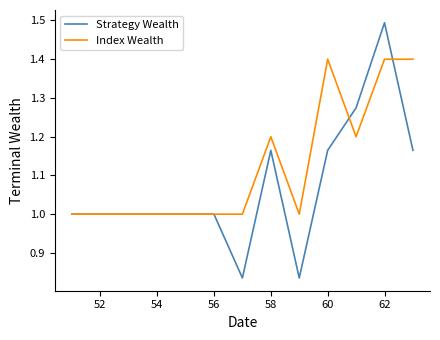

Which series has the largest total across all categories?

Index Wealth